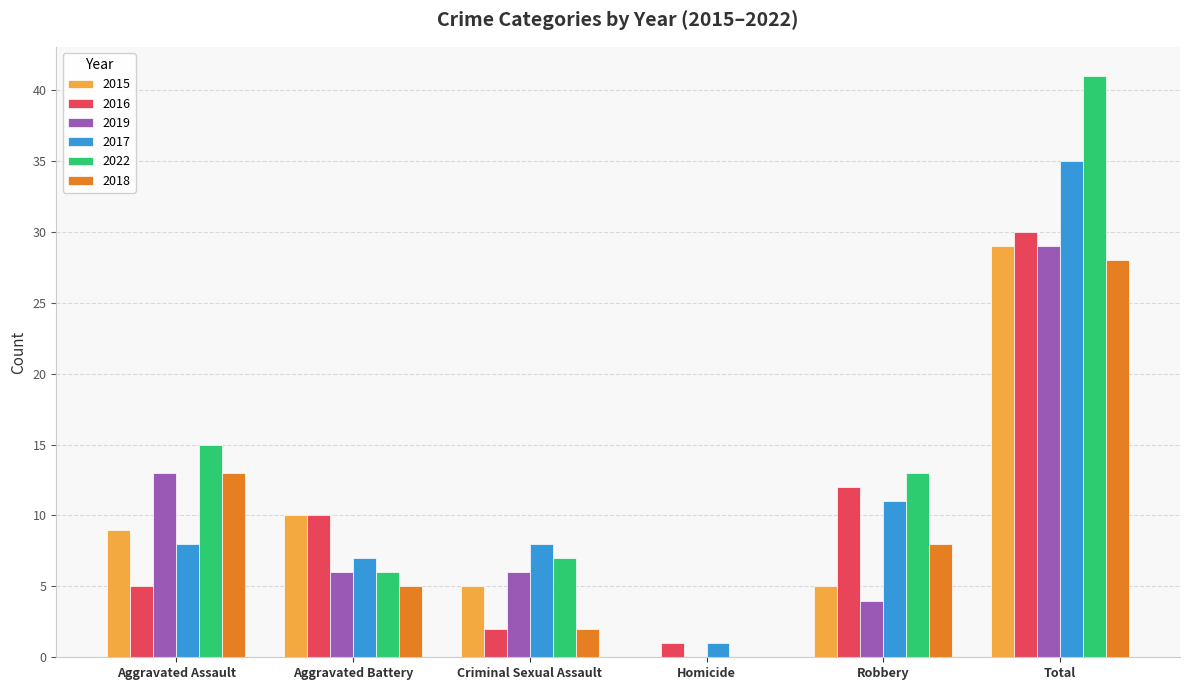

Reading right to left, transcribe all the data shown in this chart.

2015: 29	5	0	5	10	9
2016: 30	12	1	2	10	5
2019: 29	4	0	6	6	13
2017: 35	11	1	8	7	8
2022: 41	13	0	7	6	15
2018: 28	8	0	2	5	13